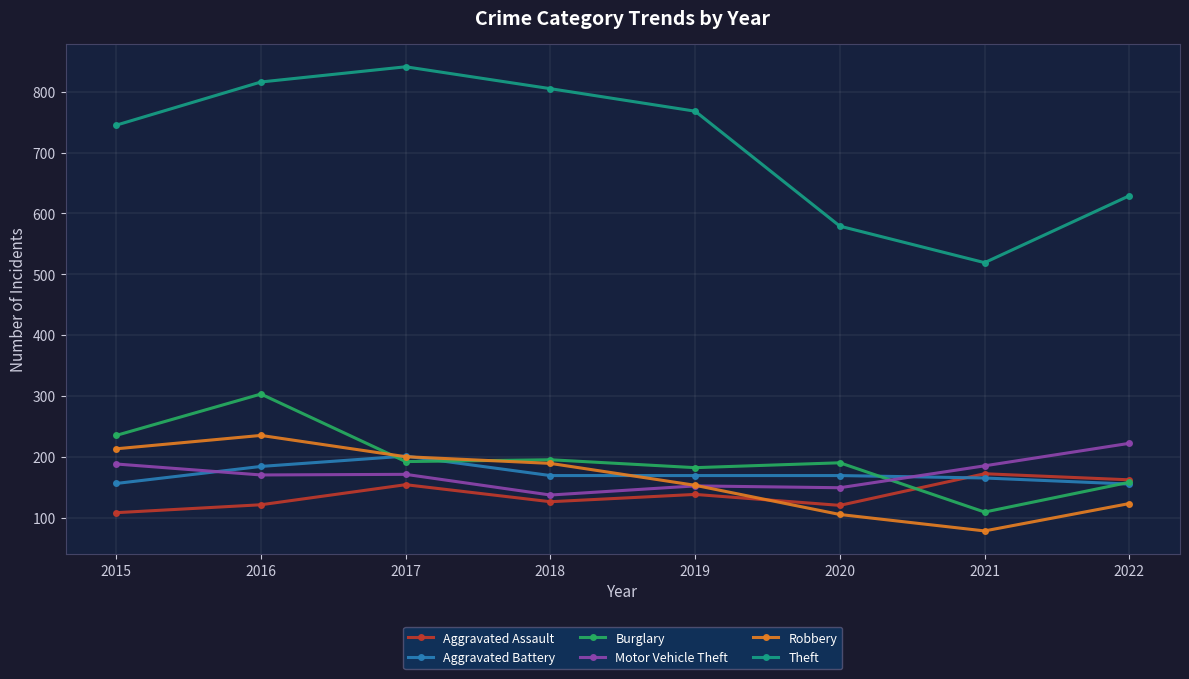

What is the smallest value displayed?

78